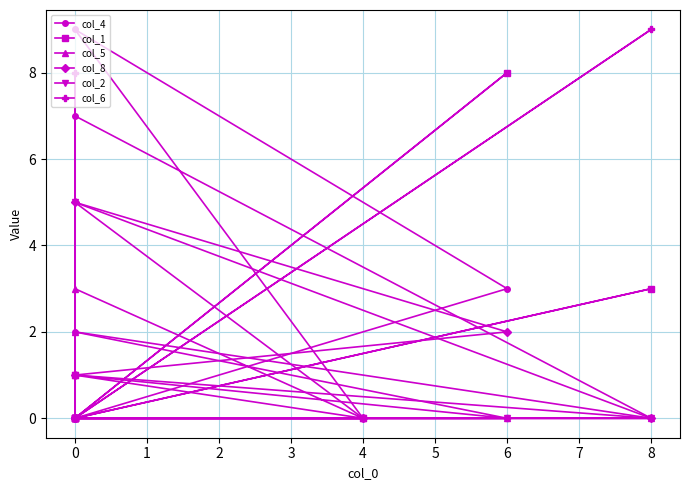

True or false: col_6 and col_1 intersect in this chart.

False